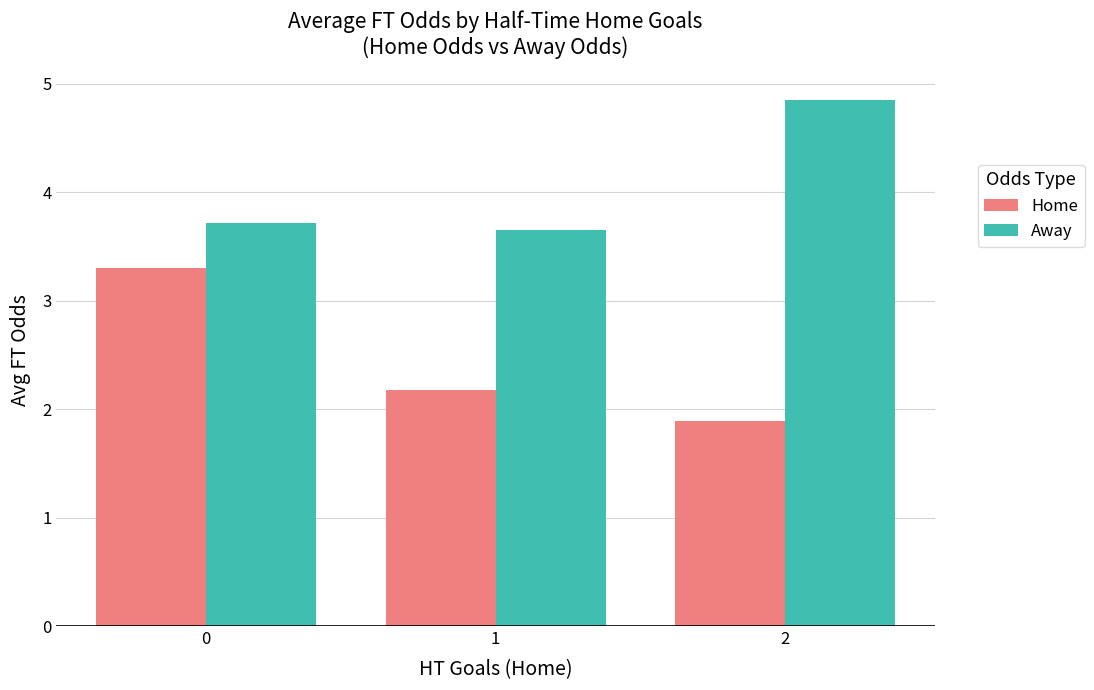

Where is Home nearest to the value 2?

2